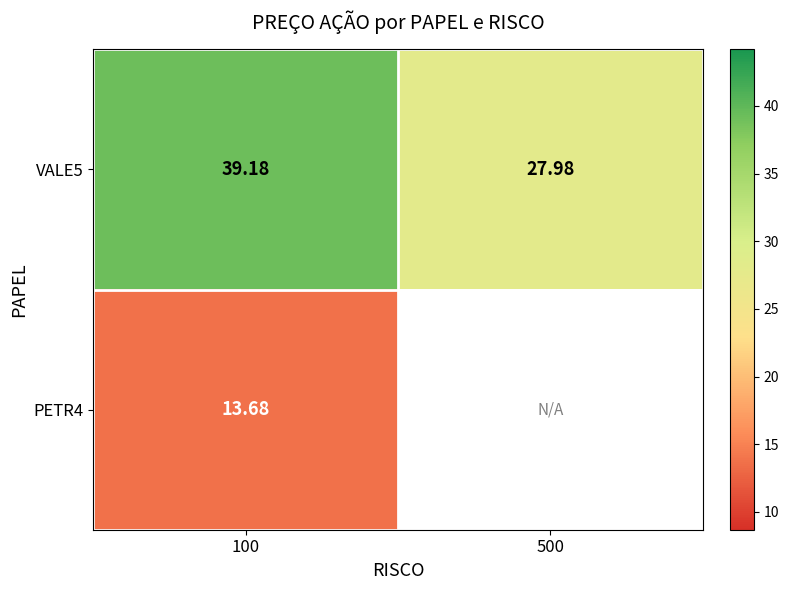

Where is VALE5 nearest to the value 33?

500